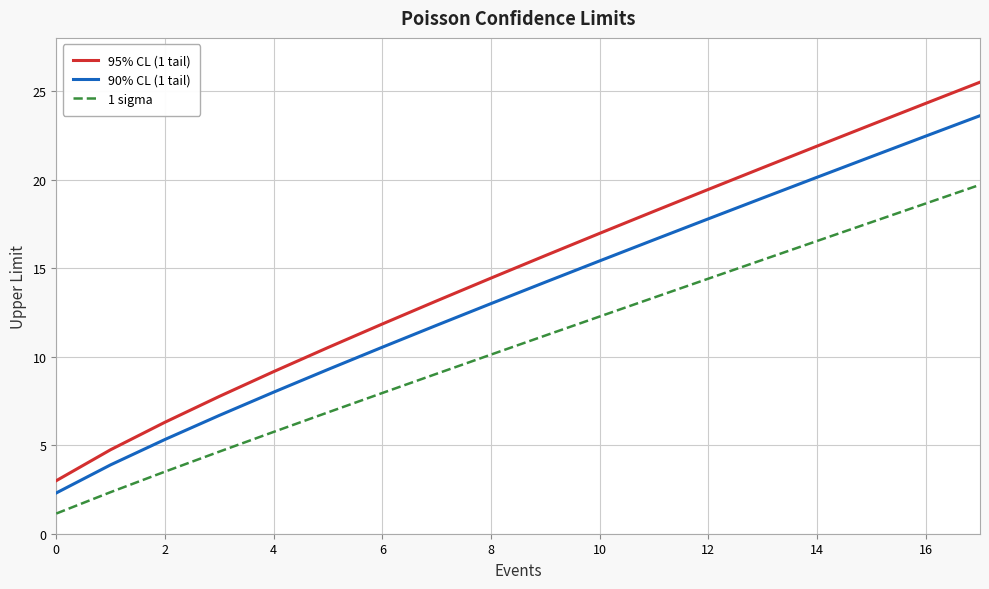

What is the difference between the maximum and minimum values in the 95% CL (1 tail) series?

22.5